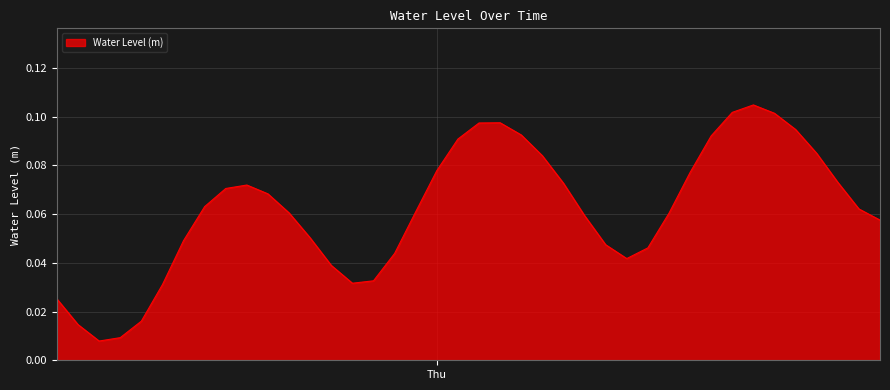

Does the chart have visible grid lines?

Yes